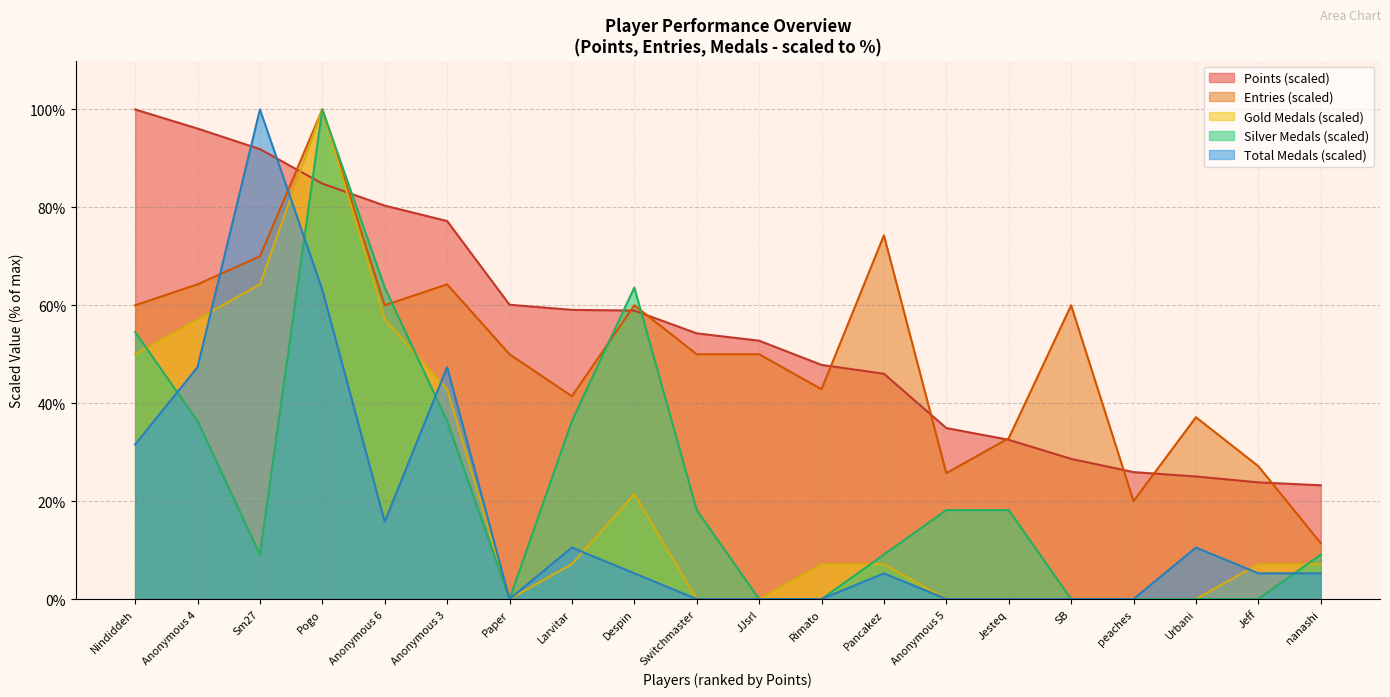

The value of Points at peaches is 25.9. True or false?

True